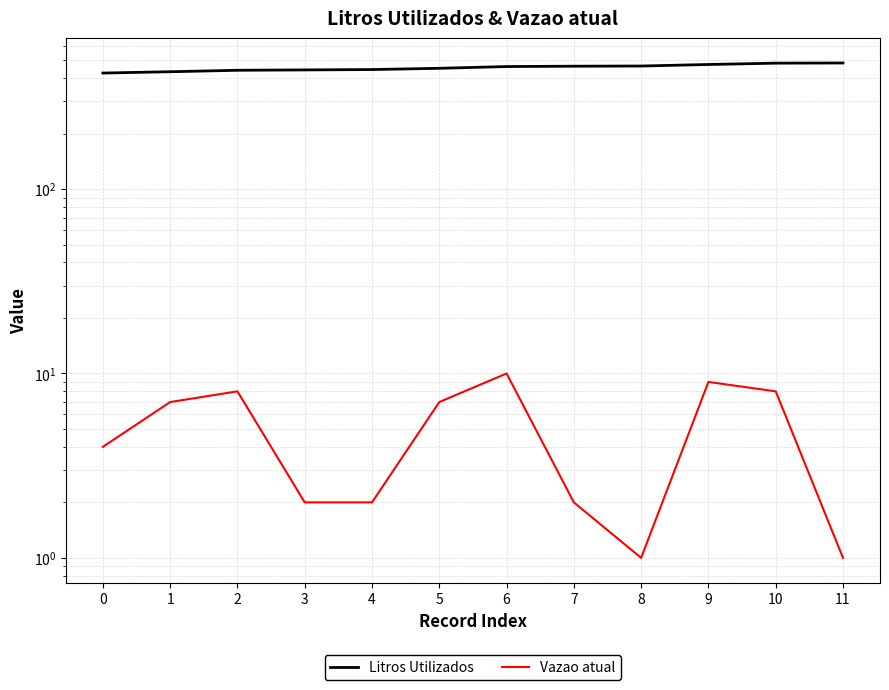

True or false: Vazao atual has a value of 7 at 1.

True